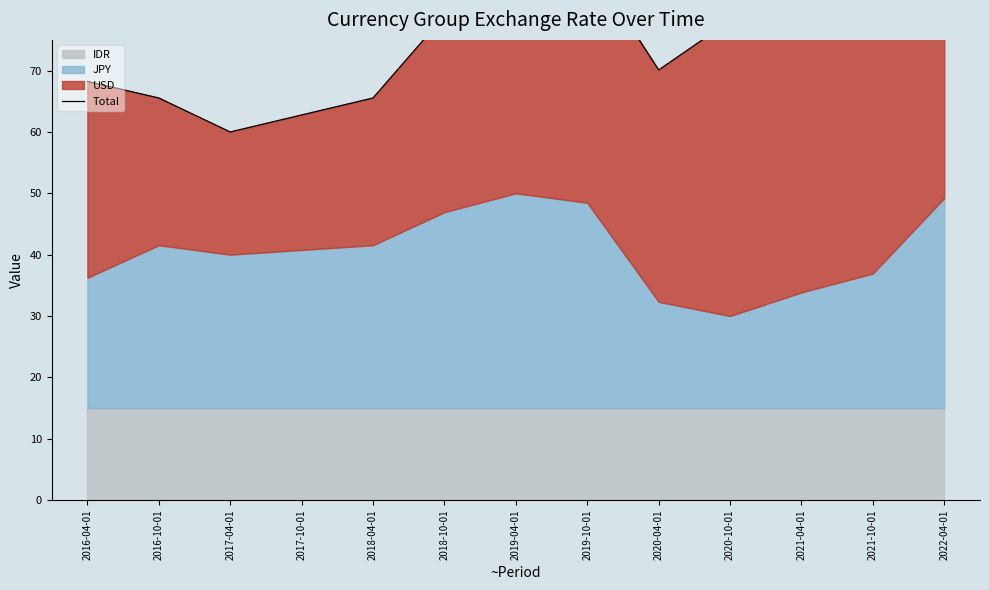

Where is the first local minimum?

2017-04-01